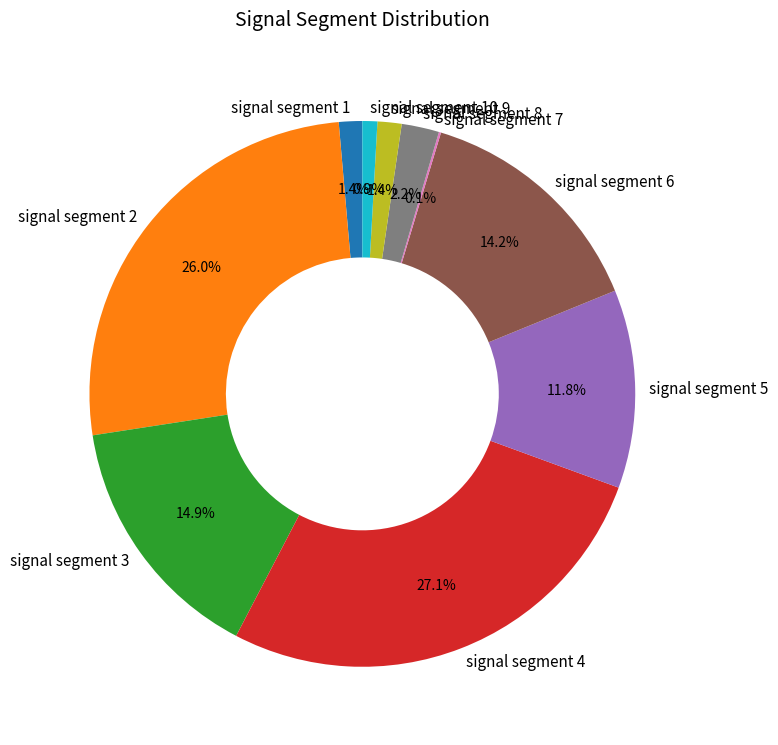

To the nearest percent, what is the difference between the signal segment 10 and signal segment 6 slice percentages?

13%